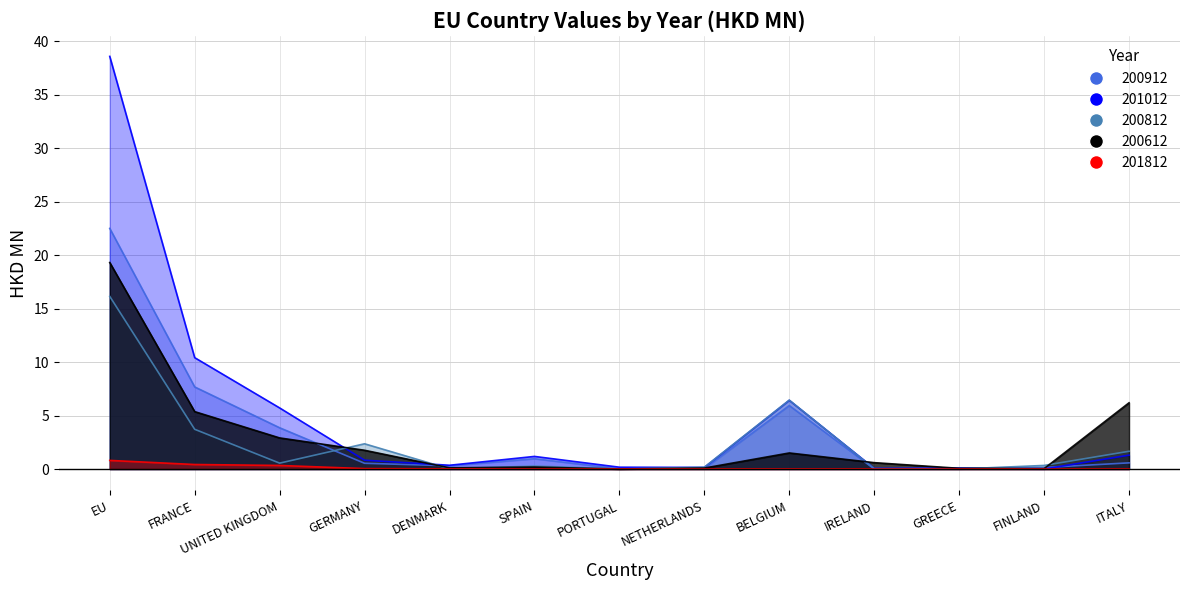

Which series has the largest range (max minus min)?

201012